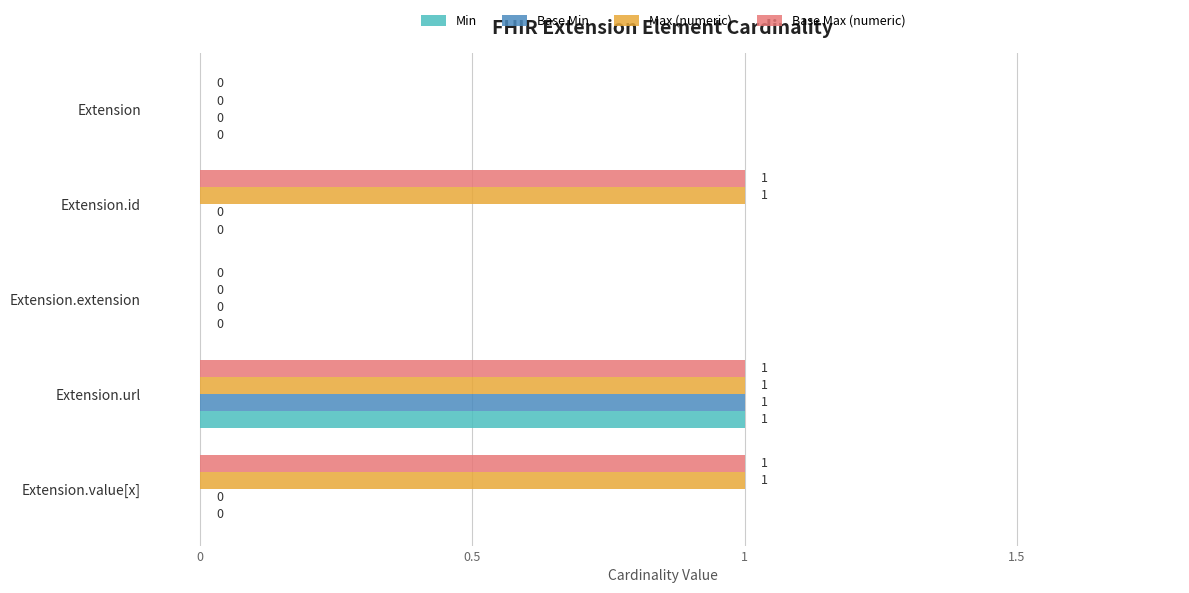

The Base Min series shows 0 at Extension.value[x]. True or false?

True